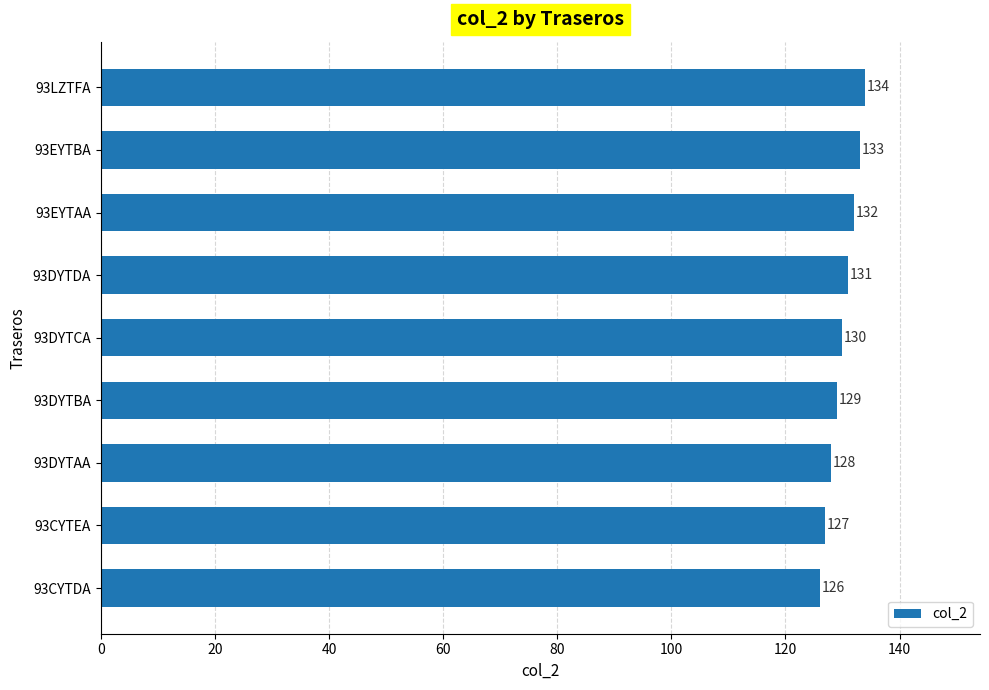

List the labels in order of value, largest first.

93LZTFA, 93EYTBA, 93EYTAA, 93DYTDA, 93DYTCA, 93DYTBA, 93DYTAA, 93CYTEA, 93CYTDA